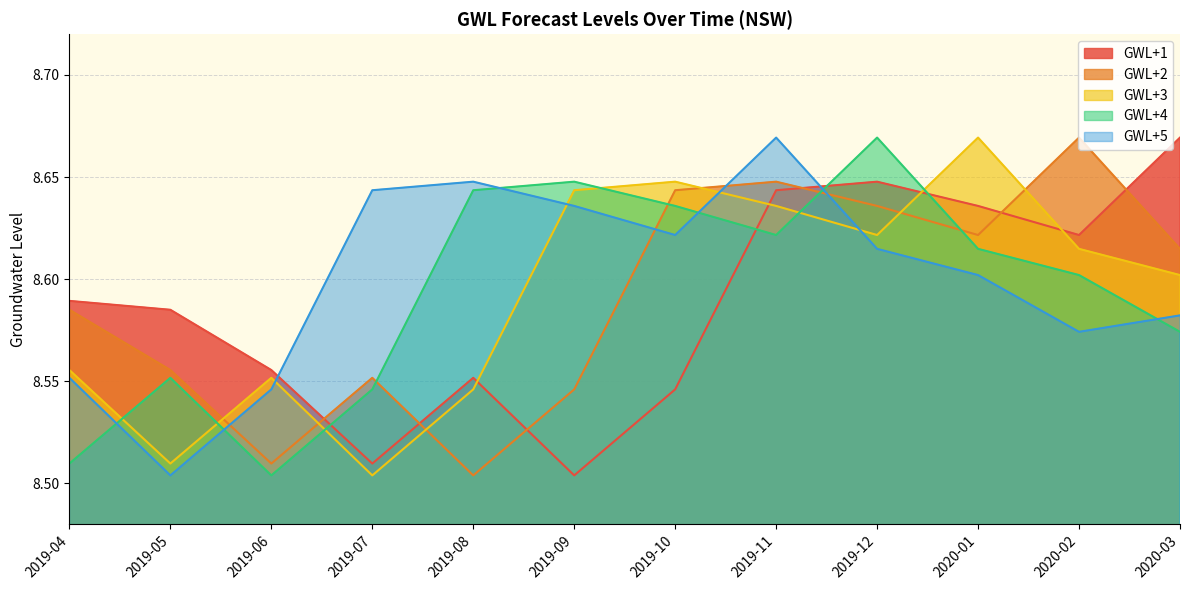

What is the smallest value displayed?

8.5